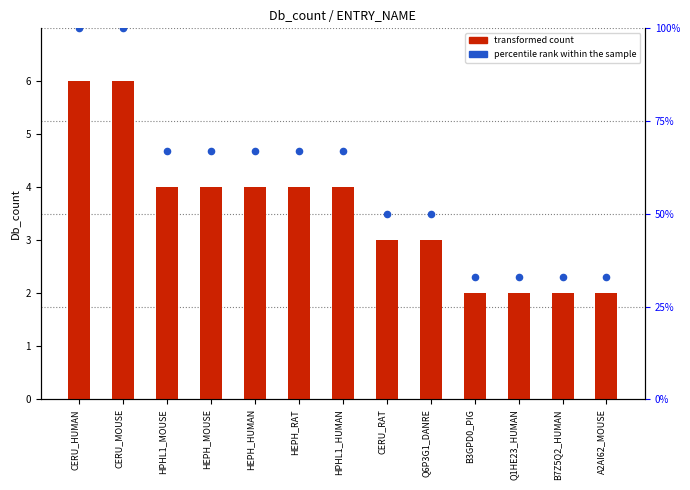

Which series has the largest total across all categories?

percentile rank within the sample